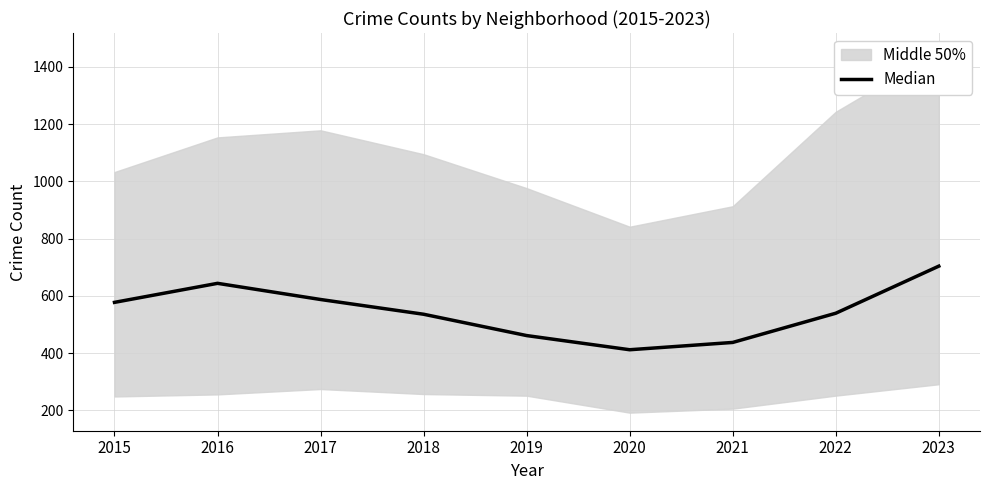

Is this an area chart (filled region under the line)?

No